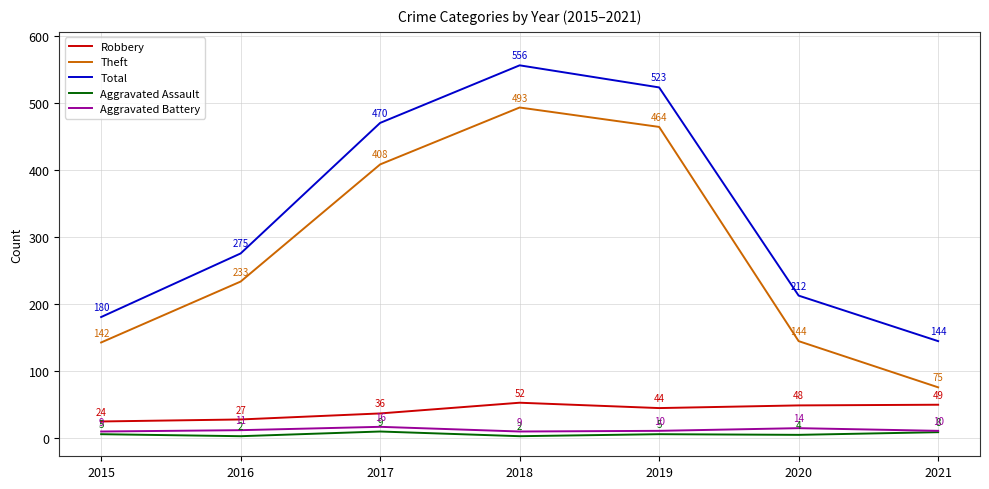

Reading left to right, what are all the values shown in this chart?

Robbery: 24	27	36	52	44	48	49
Theft: 142	233	408	493	464	144	75
Total: 180	275	470	556	523	212	144
Aggravated Assault: 5	2	9	2	5	4	8
Aggravated Battery: 9	11	16	9	10	14	10